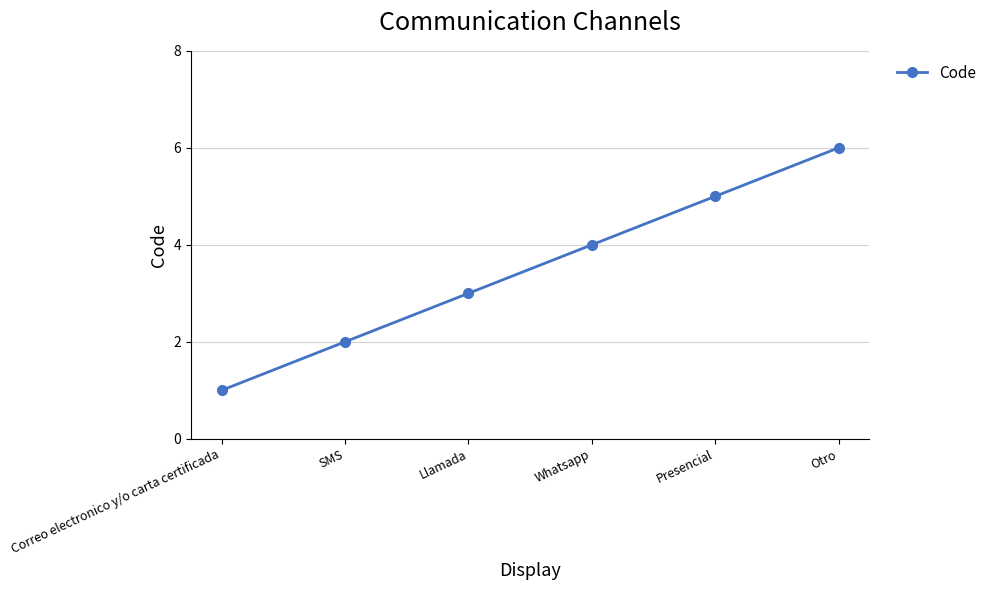

Reading right to left, what are all the values shown in this chart?

6	5	4	3	2	1